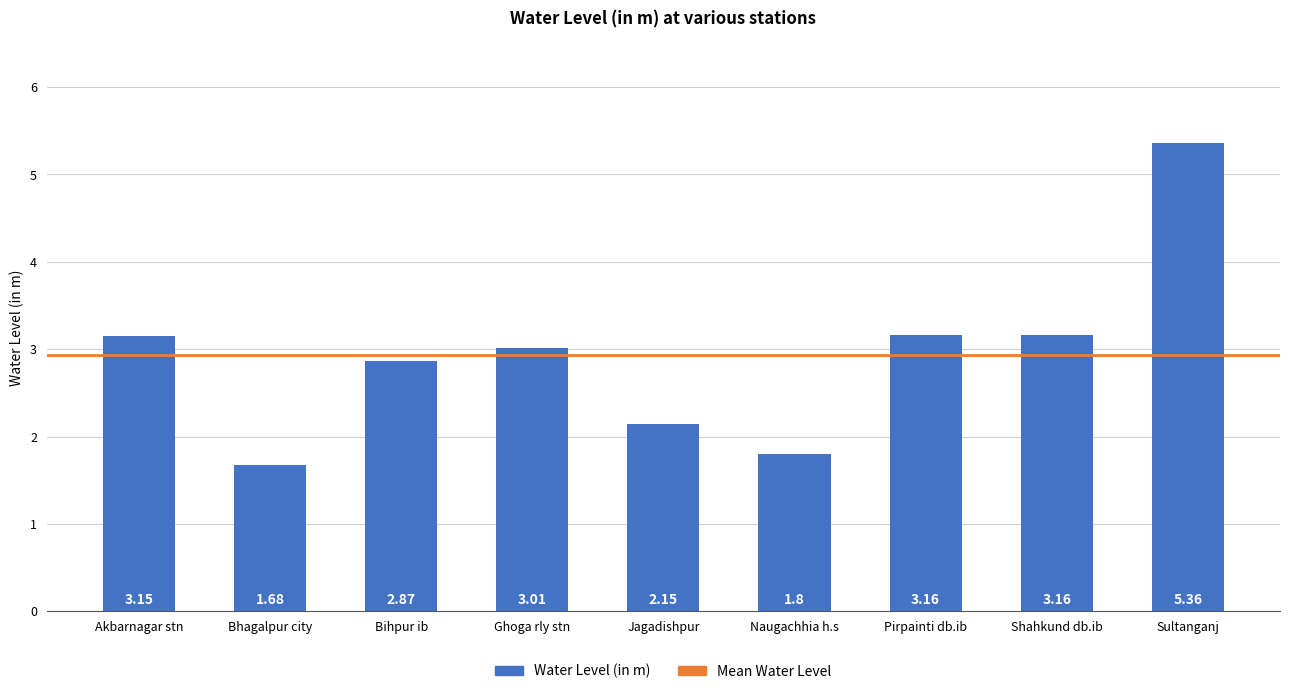

What is the label of the 3rd bar from the right?

Pirpainti db.ib